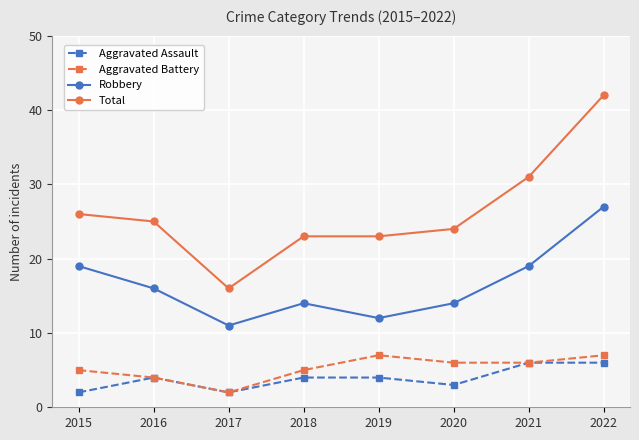

Reading left to right, what are all the values shown in this chart?

Aggravated Assault: 2	4	2	4	4	3	6	6
Aggravated Battery: 5	4	2	5	7	6	6	7
Robbery: 19	16	11	14	12	14	19	27
Total: 26	25	16	23	23	24	31	42